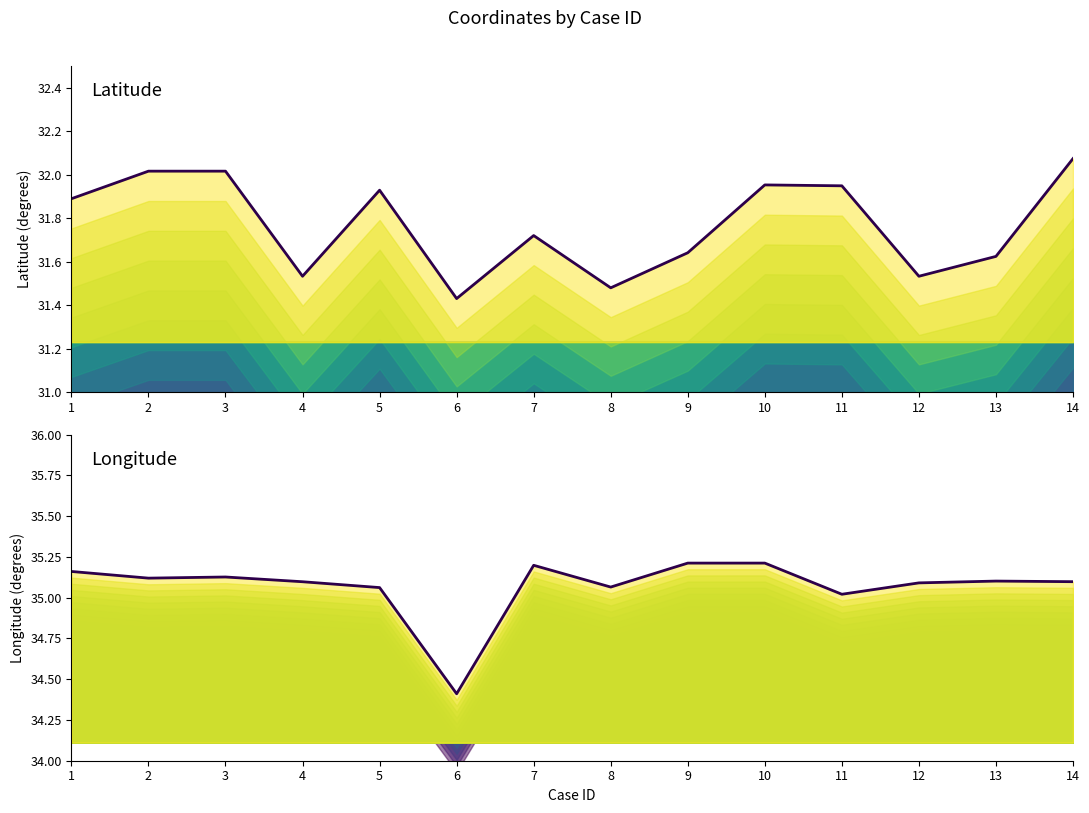

List the series in order of their overall mean, highest first.

Longitude, Latitude